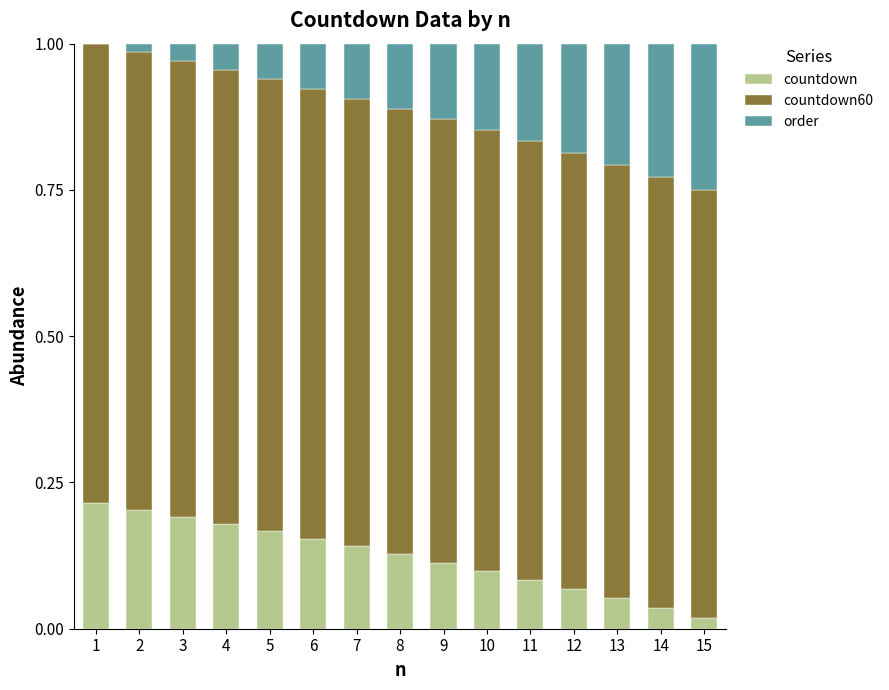

What is the sum of all countdown values?

1.8